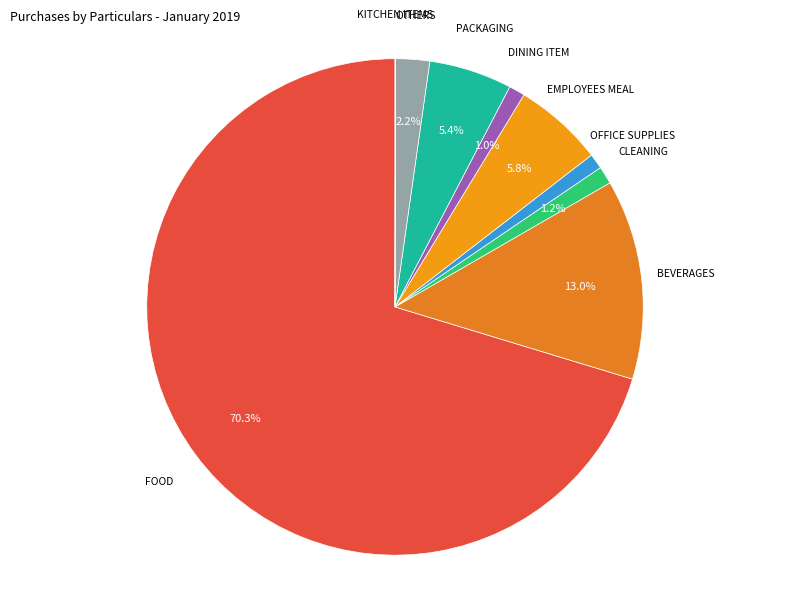

Is there any slice that represents more than half of the pie?

Yes